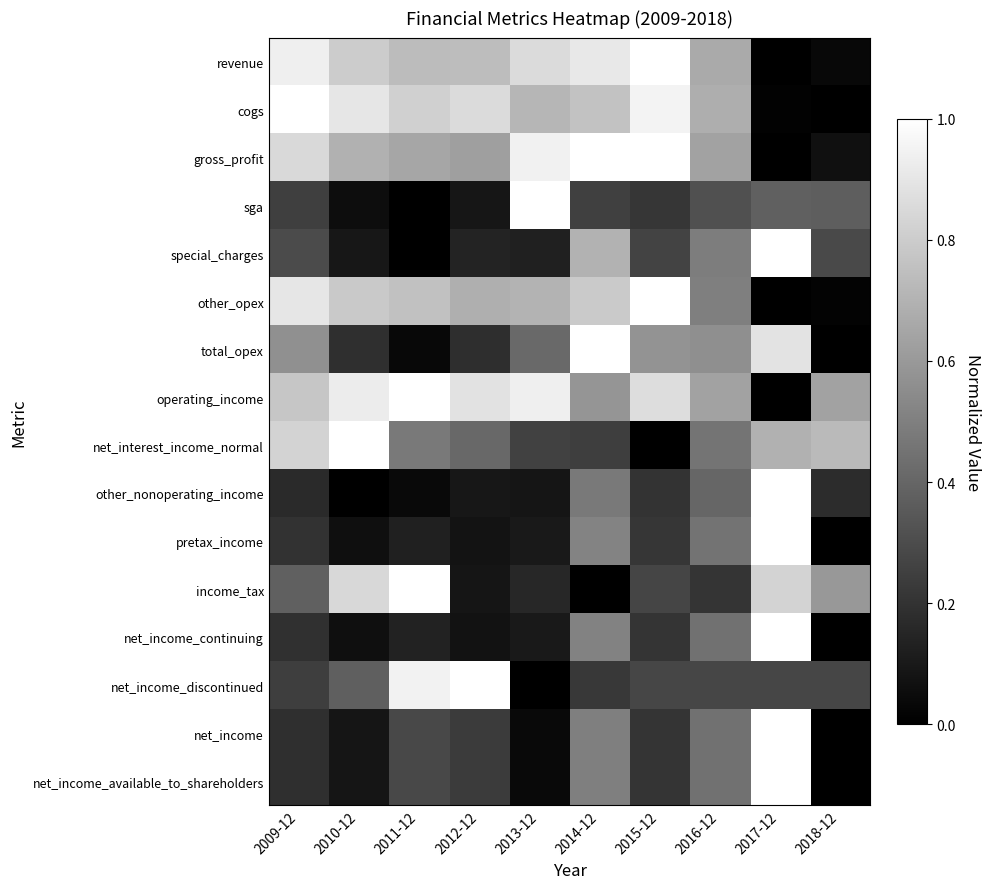

Reading right to left, list all the values displayed in this chart.

revenue: 2018-12=0.0	2017-12=0.0	2016-12=0.7	2015-12=1.0	2014-12=0.9	2013-12=0.9	2012-12=0.7	2011-12=0.7	2010-12=0.8	2009-12=0.9
cogs: 2018-12=0.0	2017-12=0.0	2016-12=0.7	2015-12=1.0	2014-12=0.8	2013-12=0.7	2012-12=0.9	2011-12=0.8	2010-12=0.9	2009-12=1.0
gross_profit: 2018-12=0.1	2017-12=0.0	2016-12=0.6	2015-12=1.0	2014-12=1.0	2013-12=0.9	2012-12=0.6	2011-12=0.7	2010-12=0.7	2009-12=0.9
sga: 2018-12=0.4	2017-12=0.4	2016-12=0.3	2015-12=0.2	2014-12=0.3	2013-12=1.0	2012-12=0.1	2011-12=0.0	2010-12=0.1	2009-12=0.2
special_charges: 2018-12=0.3	2017-12=1.0	2016-12=0.5	2015-12=0.3	2014-12=0.7	2013-12=0.1	2012-12=0.1	2011-12=0.0	2010-12=0.1	2009-12=0.3
other_opex: 2018-12=0.0	2017-12=0.0	2016-12=0.5	2015-12=1.0	2014-12=0.8	2013-12=0.7	2012-12=0.7	2011-12=0.8	2010-12=0.8	2009-12=0.9
total_opex: 2018-12=0.0	2017-12=0.9	2016-12=0.6	2015-12=0.6	2014-12=1.0	2013-12=0.4	2012-12=0.2	2011-12=0.0	2010-12=0.2	2009-12=0.6
operating_income: 2018-12=0.6	2017-12=0.0	2016-12=0.6	2015-12=0.9	2014-12=0.6	2013-12=0.9	2012-12=0.9	2011-12=1.0	2010-12=0.9	2009-12=0.8
net_interest_income_normal: 2018-12=0.7	2017-12=0.7	2016-12=0.5	2015-12=0.0	2014-12=0.2	2013-12=0.3	2012-12=0.4	2011-12=0.5	2010-12=1.0	2009-12=0.8
other_nonoperating_income: 2018-12=0.2	2017-12=1.0	2016-12=0.4	2015-12=0.2	2014-12=0.5	2013-12=0.1	2012-12=0.1	2011-12=0.0	2010-12=0.0	2009-12=0.2
pretax_income: 2018-12=0.0	2017-12=1.0	2016-12=0.5	2015-12=0.2	2014-12=0.5	2013-12=0.1	2012-12=0.1	2011-12=0.1	2010-12=0.1	2009-12=0.2
income_tax: 2018-12=0.6	2017-12=0.8	2016-12=0.2	2015-12=0.3	2014-12=0.0	2013-12=0.2	2012-12=0.1	2011-12=1.0	2010-12=0.8	2009-12=0.4
net_income_continuing: 2018-12=0.0	2017-12=1.0	2016-12=0.4	2015-12=0.2	2014-12=0.5	2013-12=0.1	2012-12=0.1	2011-12=0.1	2010-12=0.1	2009-12=0.2
net_income_discontinued: 2018-12=0.3	2017-12=0.3	2016-12=0.3	2015-12=0.3	2014-12=0.2	2013-12=0.0	2012-12=1.0	2011-12=0.9	2010-12=0.4	2009-12=0.2
net_income: 2018-12=0.0	2017-12=1.0	2016-12=0.4	2015-12=0.2	2014-12=0.5	2013-12=0.0	2012-12=0.2	2011-12=0.3	2010-12=0.1	2009-12=0.2
net_income_available_to_shareholders: 2018-12=0.0	2017-12=1.0	2016-12=0.4	2015-12=0.2	2014-12=0.5	2013-12=0.0	2012-12=0.2	2011-12=0.3	2010-12=0.1	2009-12=0.2